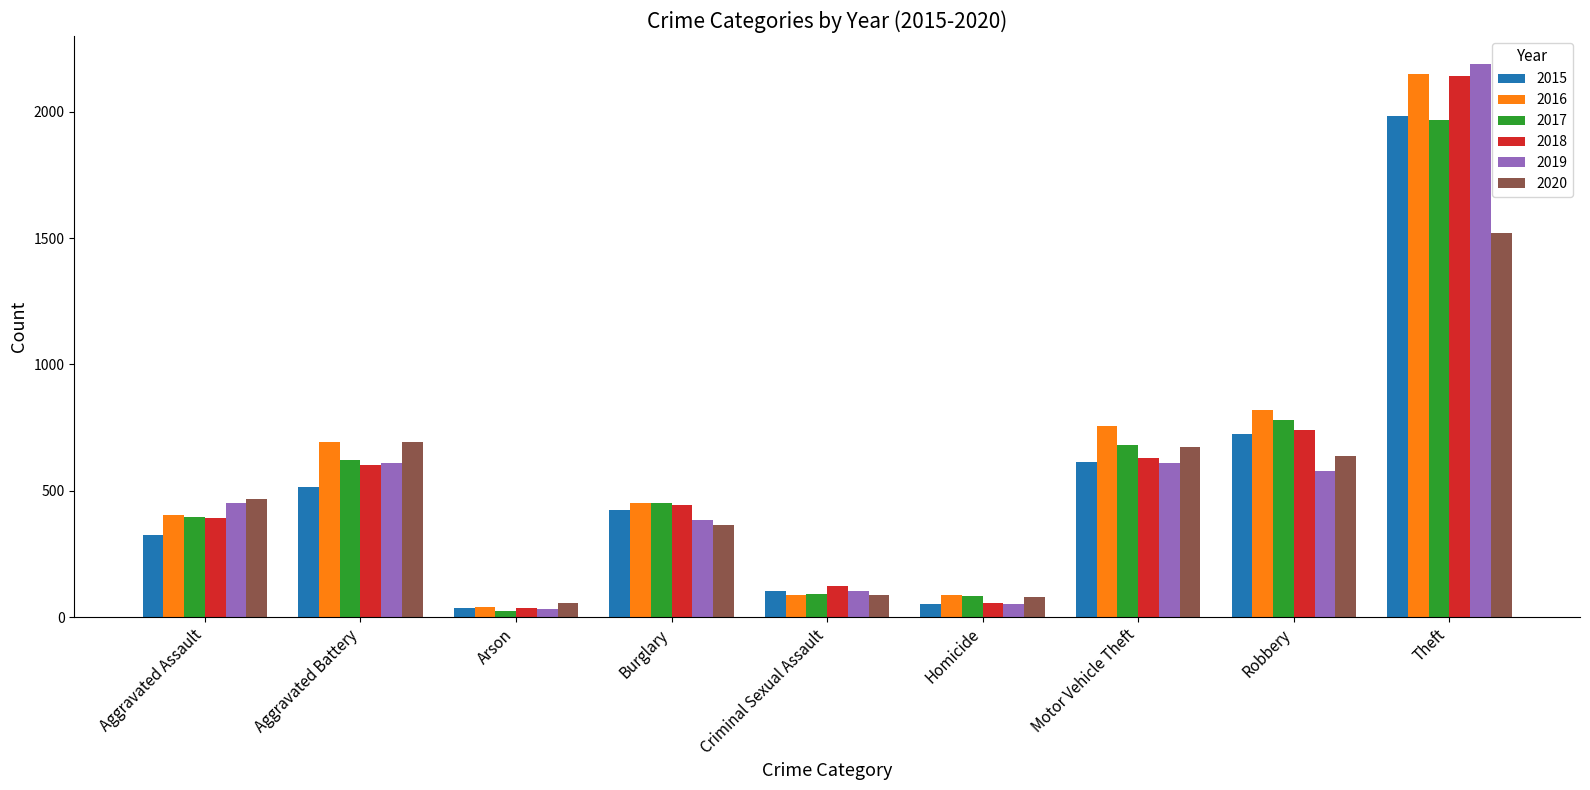

Which series has the largest total across all categories?

2016